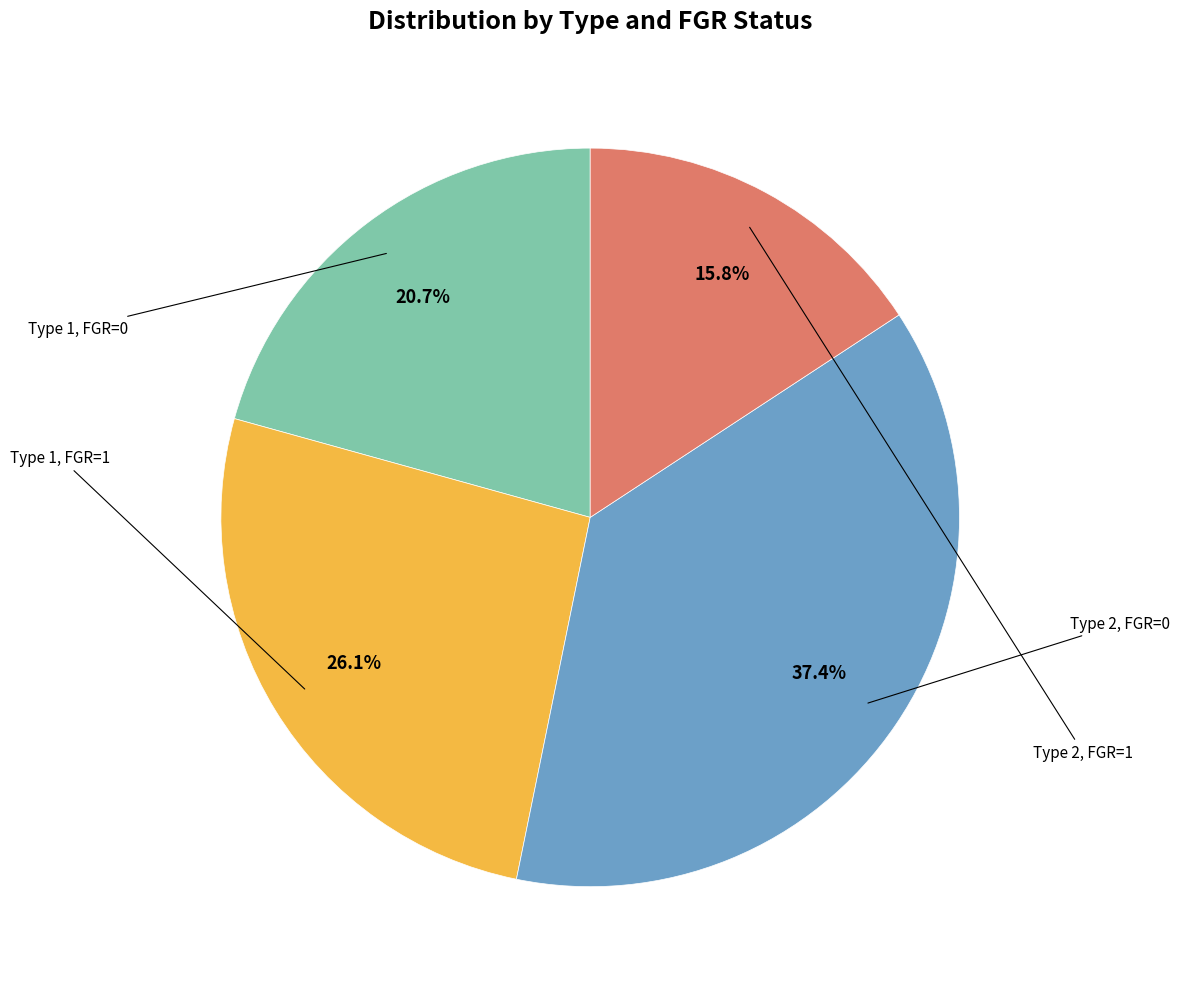

Is there any slice that represents more than half of the pie?

No